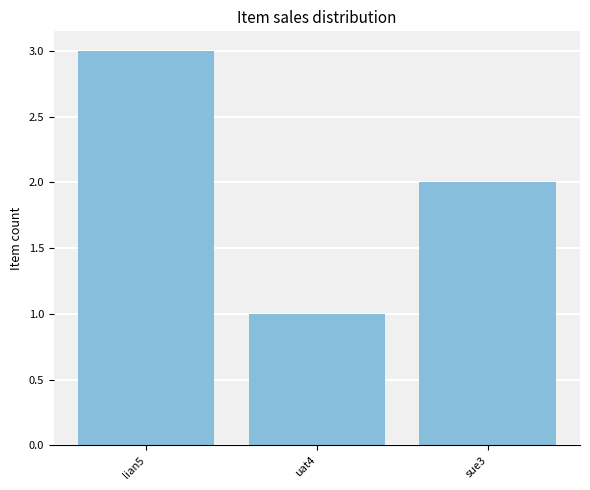

What is the sum of the values at sue3 and uat4?

3